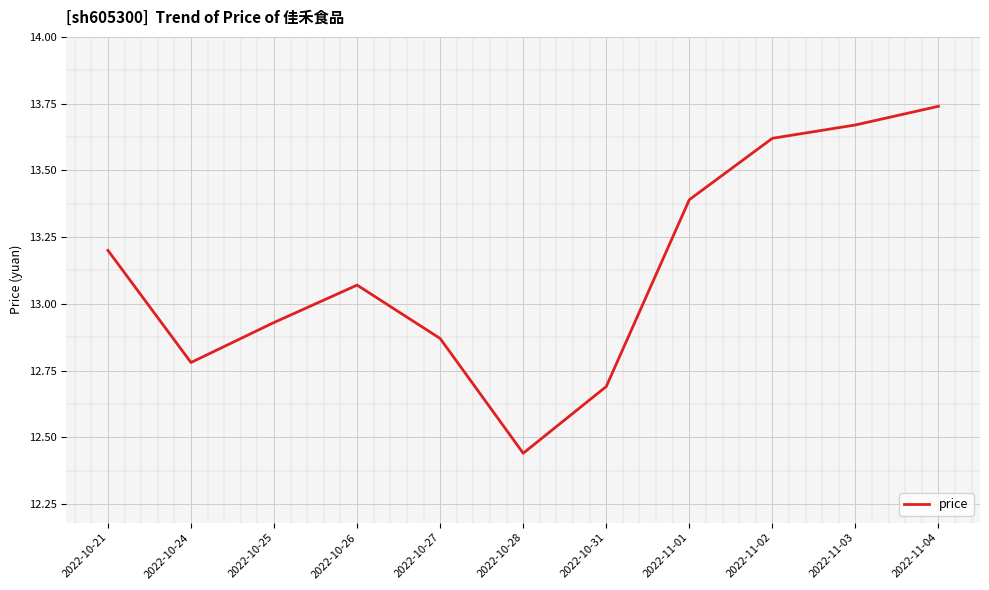

Approximately how many times larger is the value at 2022-10-24 compared to 2022-10-25?

1.0